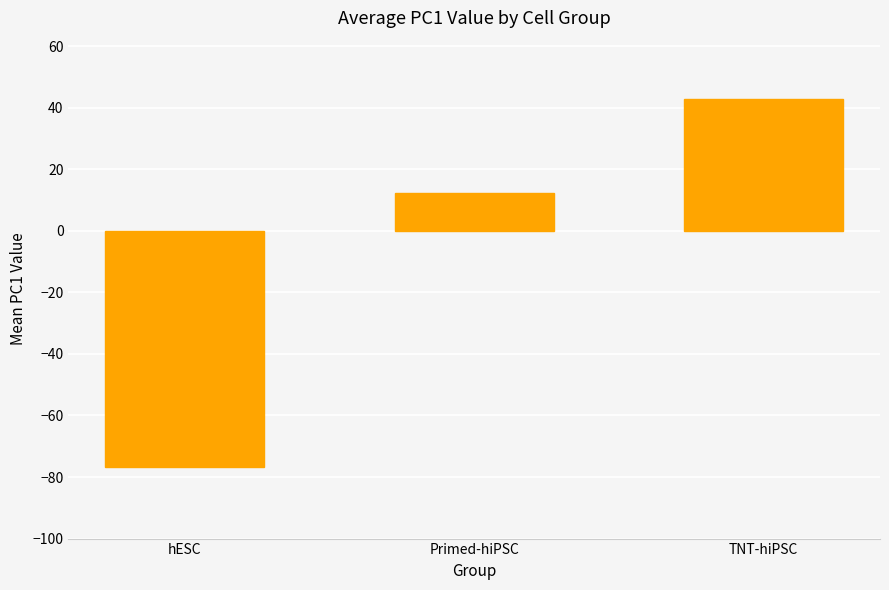

What is the change in value from hESC to TNT-hiPSC?

+119.4